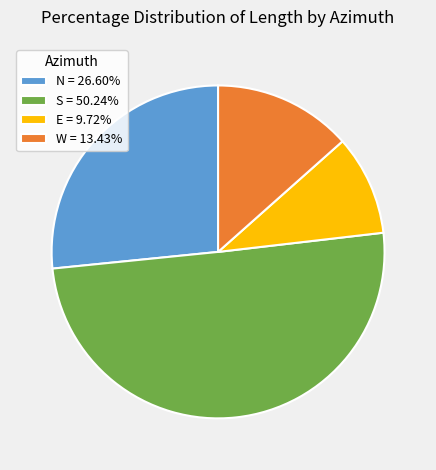

Does E = 9.72% account for over 50% of the chart?

No